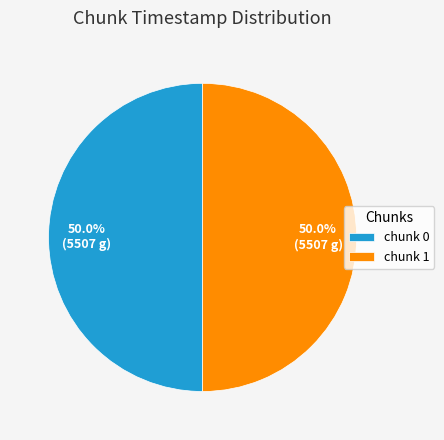

To the nearest percent, what is the average slice percentage?

50%